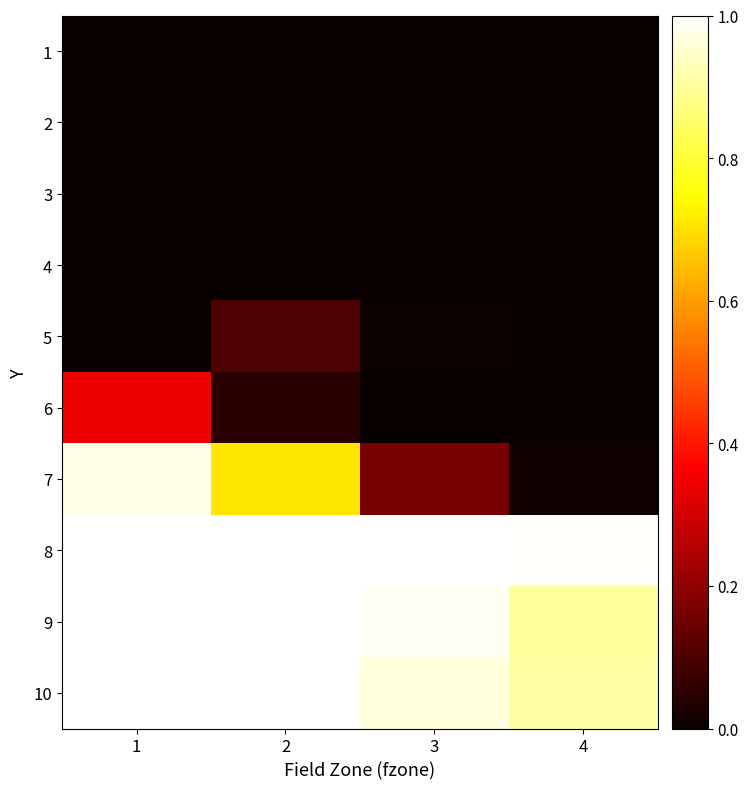

Between 1 and 4, which is larger?

1